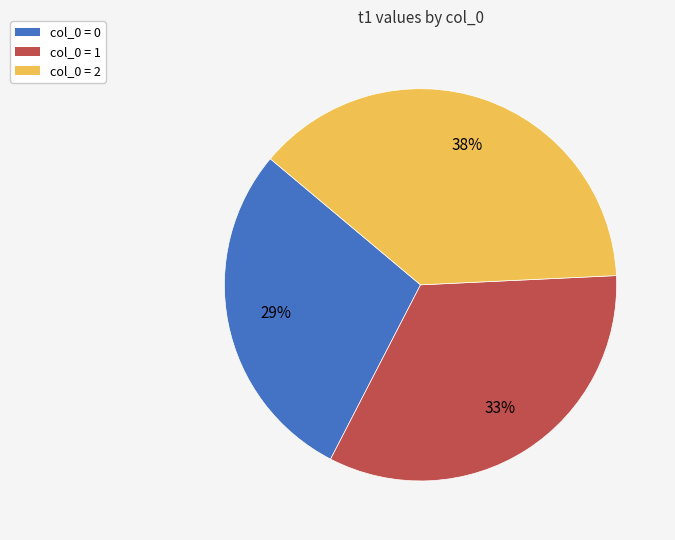

To the nearest percent, what is the average slice percentage?

33%